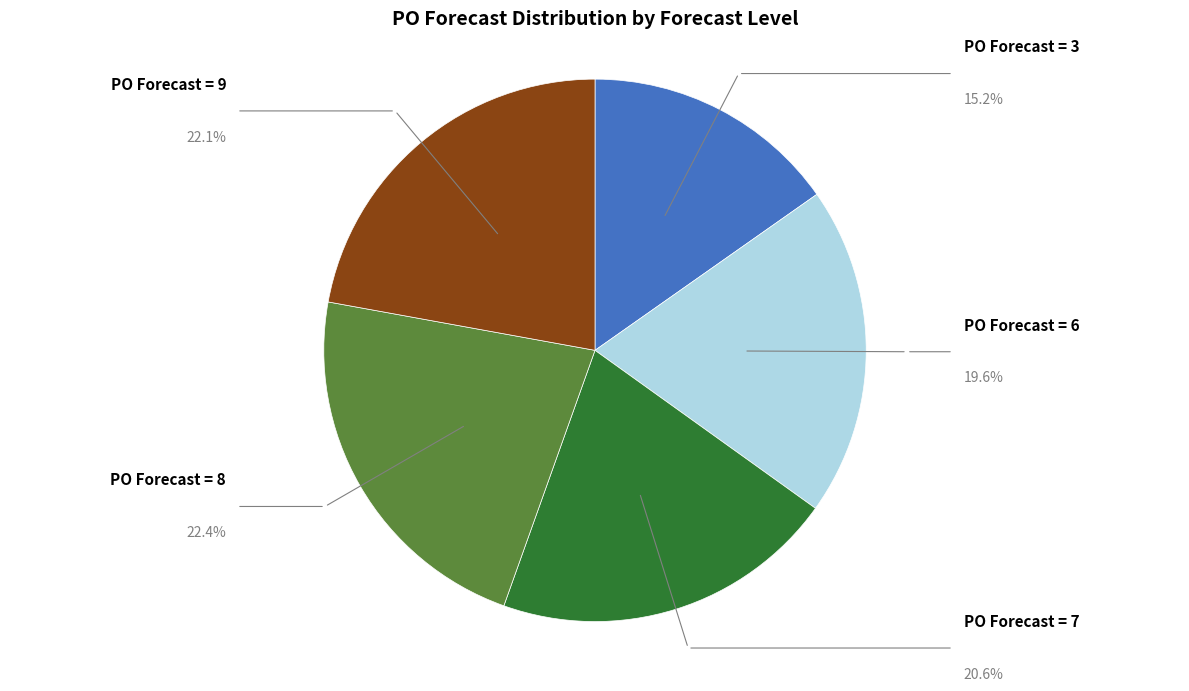

Does PO Forecast = 7 account for over 50% of the chart?

No